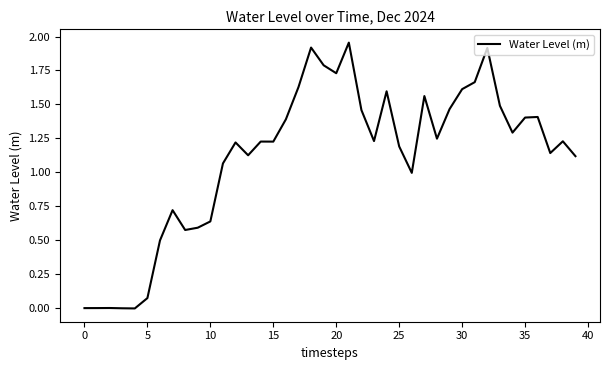

Does the chart have visible grid lines?

No